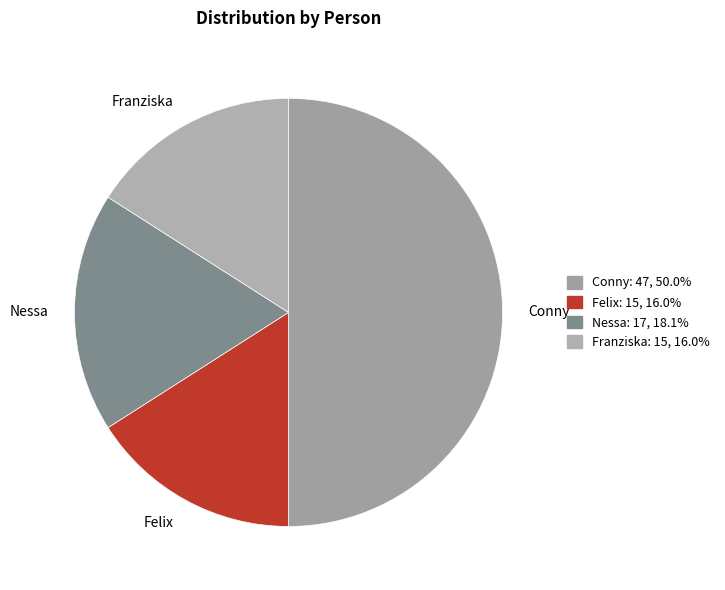

What is the largest slice in the pie chart?

Conny